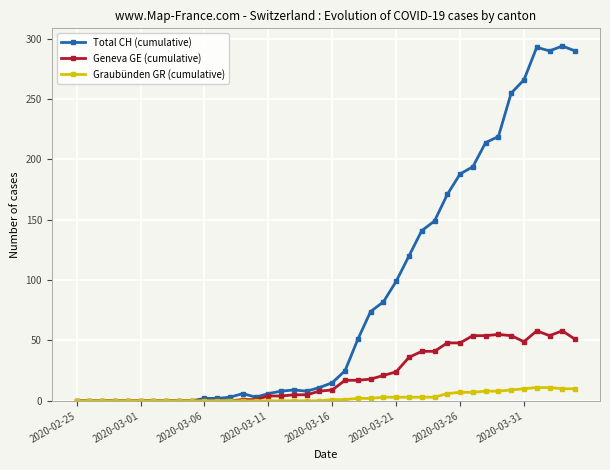

True or false: Total CH (cumulative) has more than 1 interior local peaks.

True